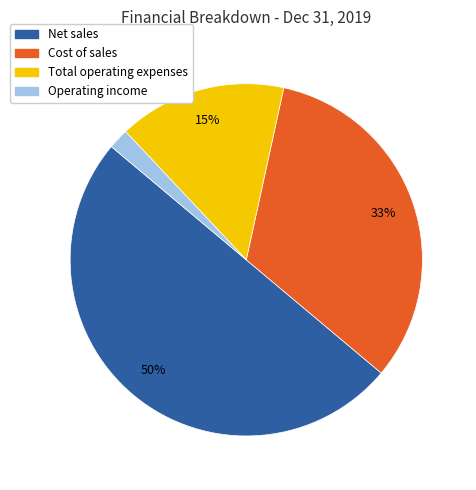

Do Total operating expenses and Cost of sales together represent more than half of the pie?

No